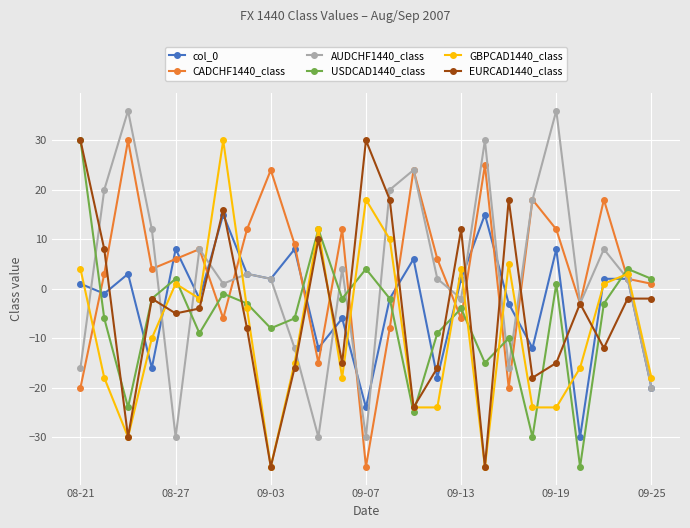

True or false: CADCHF1440_class has more than 0 points higher than both neighbors.

True